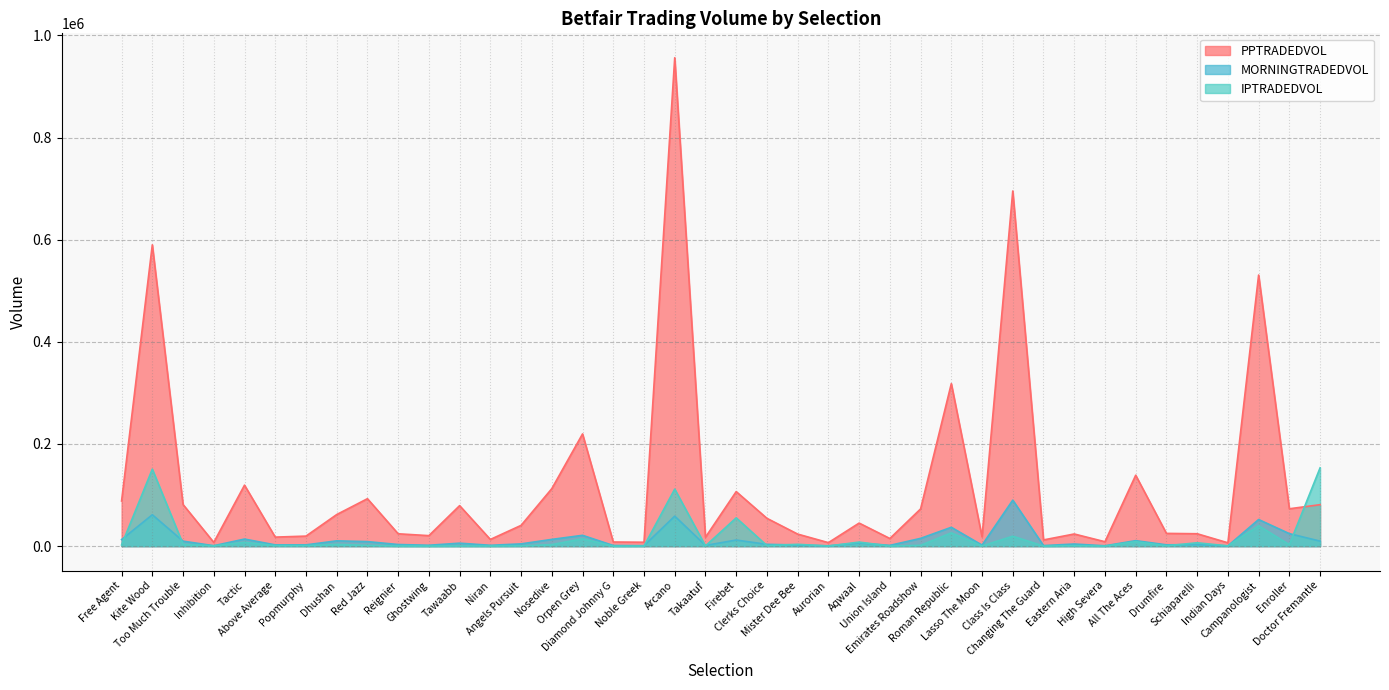

Which series has the largest range (max minus min)?

PPTRADEDVOL